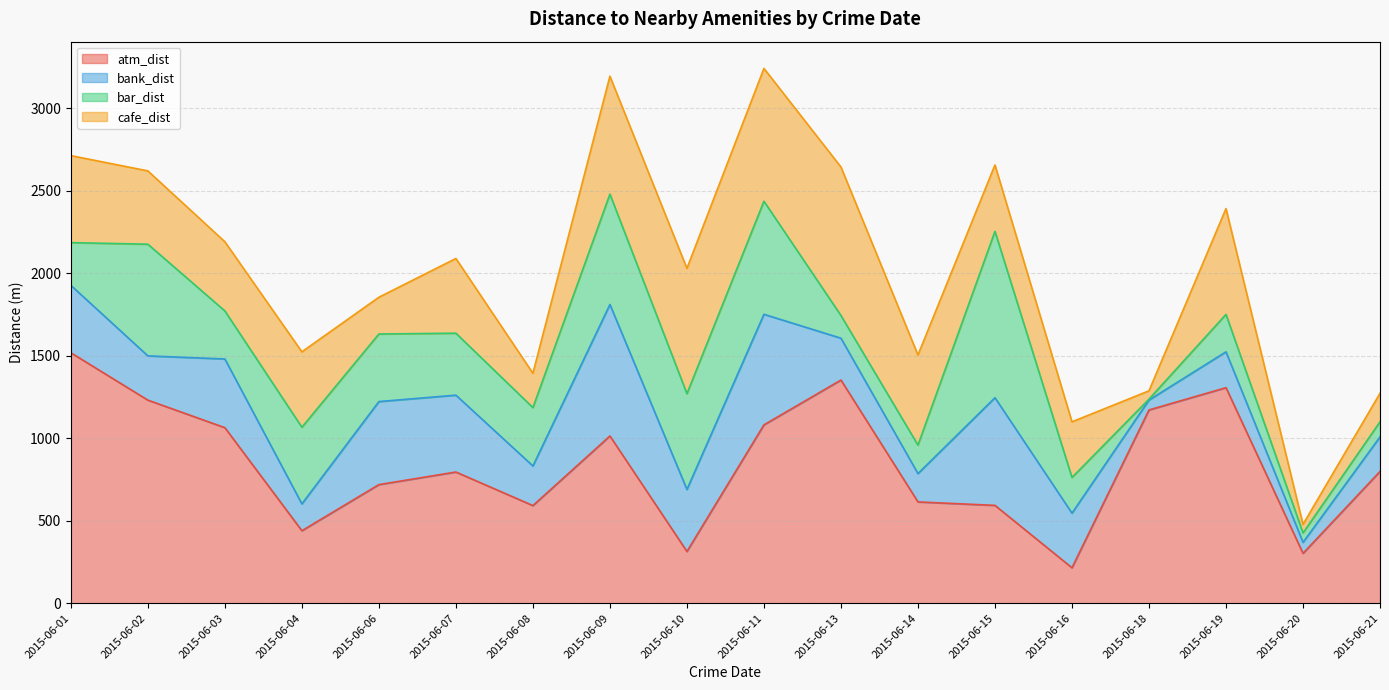

True or false: bank_dist has a value of 20.5 at 2015-06-21.

False